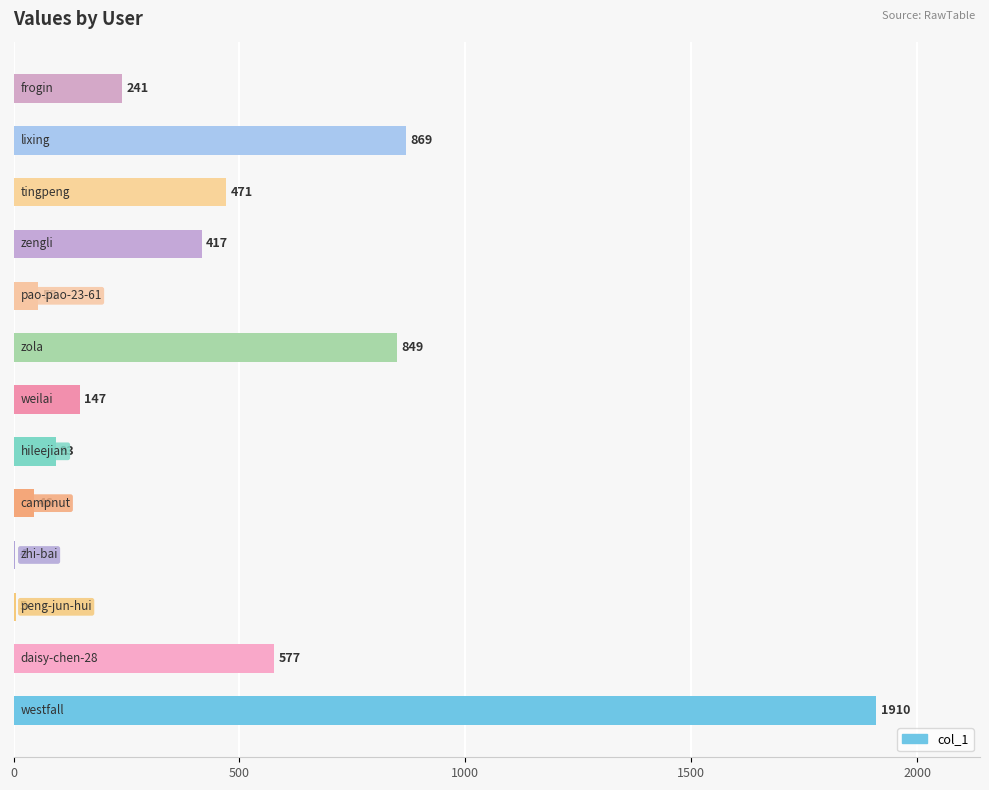

What is the maximum value shown in the chart?

1910